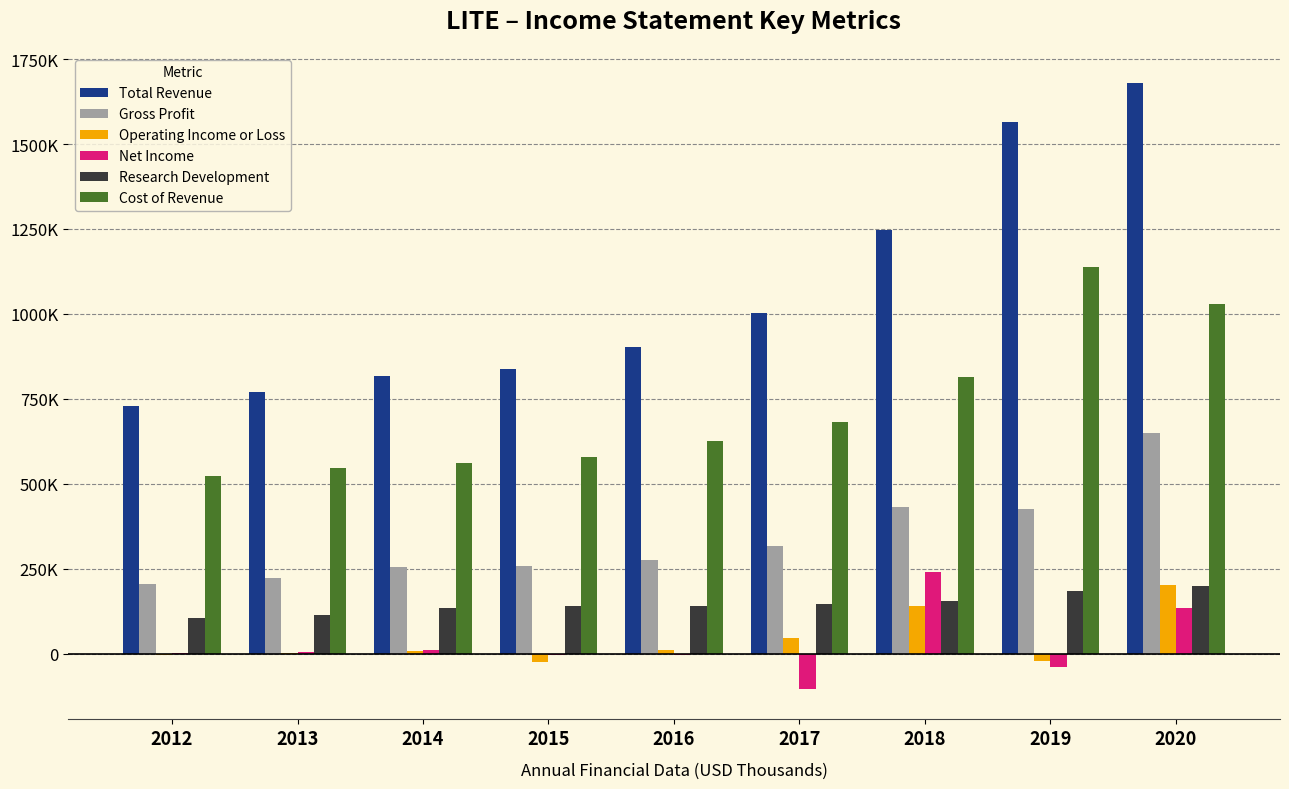

Reading left to right, transcribe all the data shown in this chart.

Total Revenue: 2012=727900	2013=769900	2014=817900	2015=837100	2016=903000	2017=1001600	2018=1247700	2019=1565300	2020=1678600
Gross Profit: 2012=204900	2013=222800	2014=256600	2015=257900	2016=277300	2017=318100	2018=432100	2019=425900	2020=650200
Operating Income or Loss: 2012=-4500	2013=3900	2014=8700	2015=-23400	2016=11500	2017=47600	2018=139900	2019=-21600	2020=204100
Net Income: 2012=2600	2013=6500	2014=10700	2015=-3400	2016=-3200	2017=-103400	2018=241500	2019=-37900	2020=135500
Research Development: 2012=107000	2013=113700	2014=134900	2015=140800	2016=141100	2017=148300	2018=156800	2019=184600	2020=198600
Cost of Revenue: 2012=523000	2013=547100	2014=561300	2015=579200	2016=625700	2017=683500	2018=815600	2019=1139400	2020=1028400